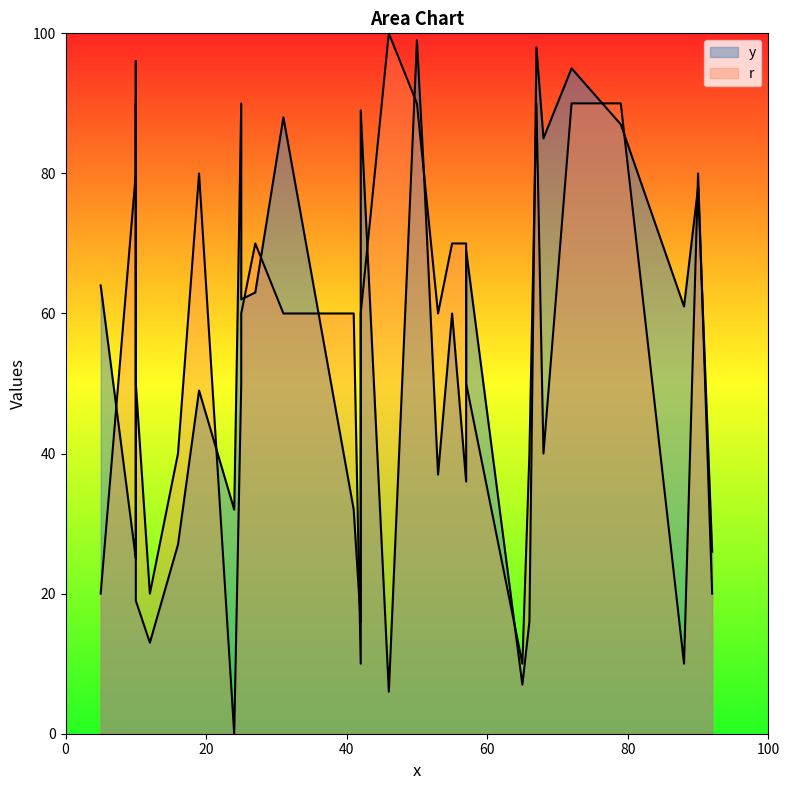

Which series has the largest total across all categories?

y